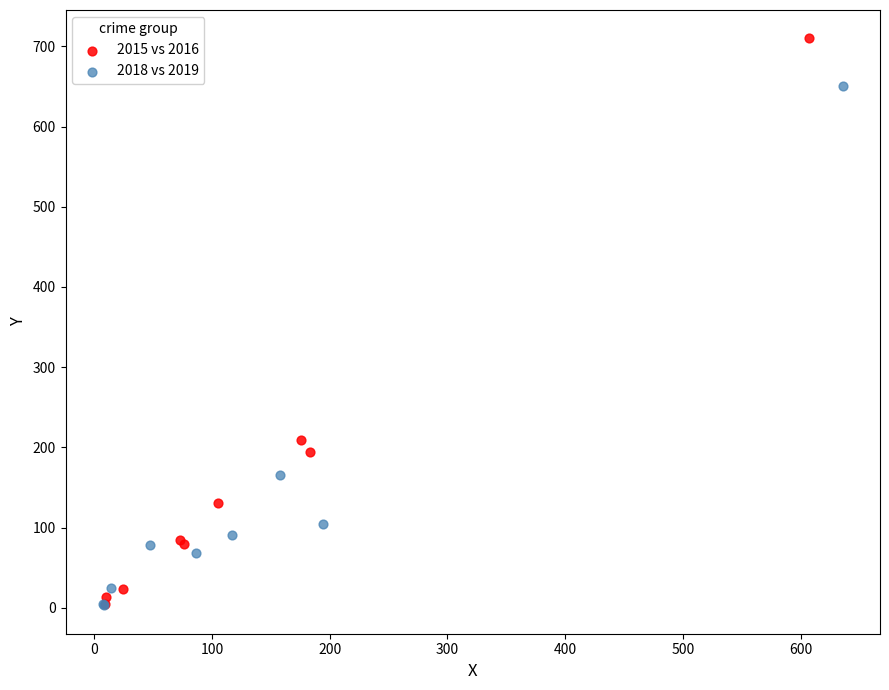

Which series has the largest Y range (max minus min)?

2015 vs 2016